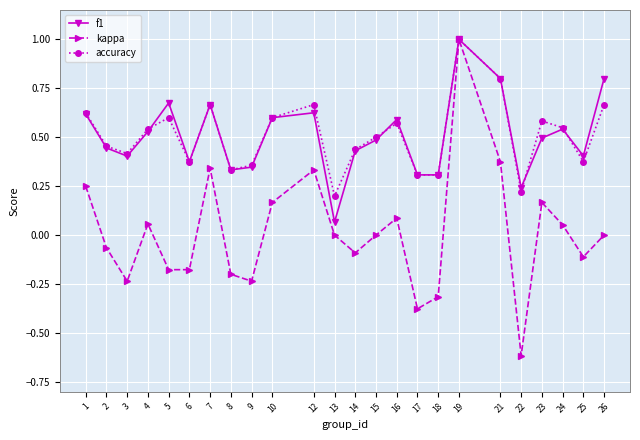

What is the total value across all series at 2?

0.8